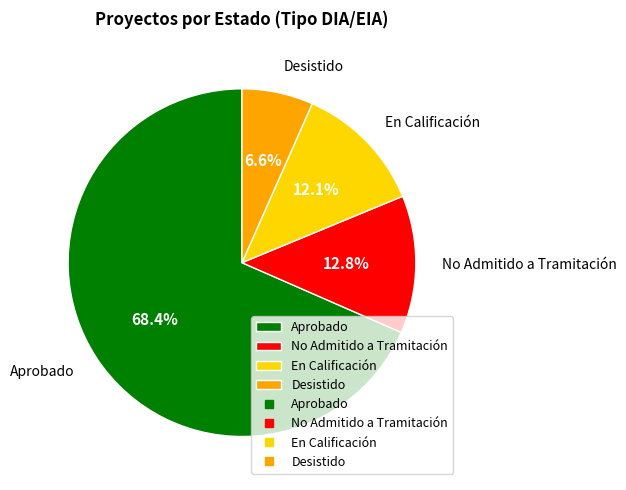

To the nearest percent, what is the average slice percentage?

25%